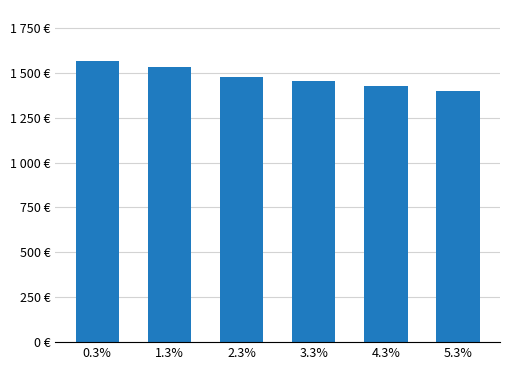

What is the sum of the values at 4.3% and 2.3%?

2903.5